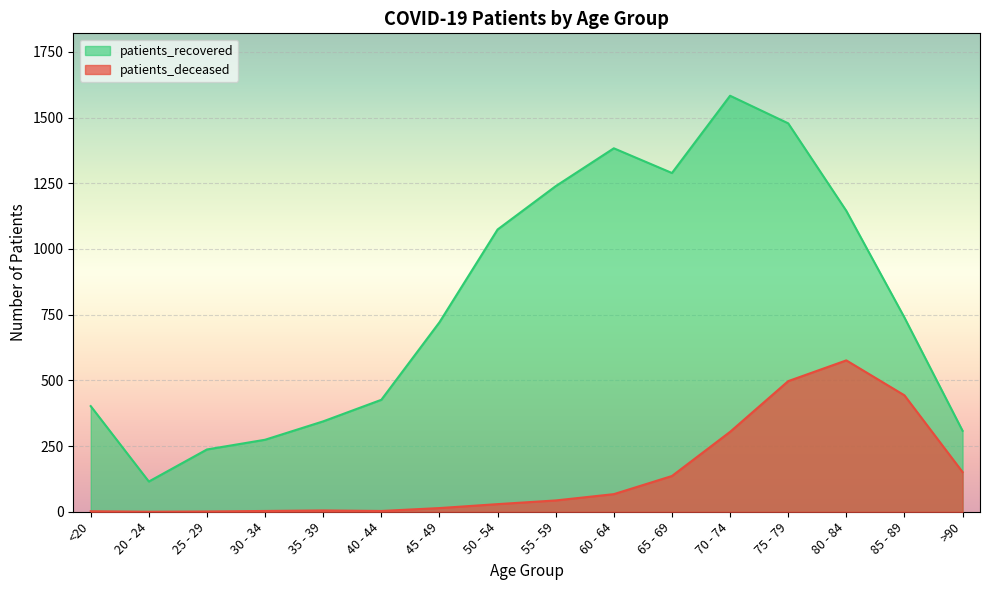

Where is patients_deceased nearest to the value 288?

70 - 74